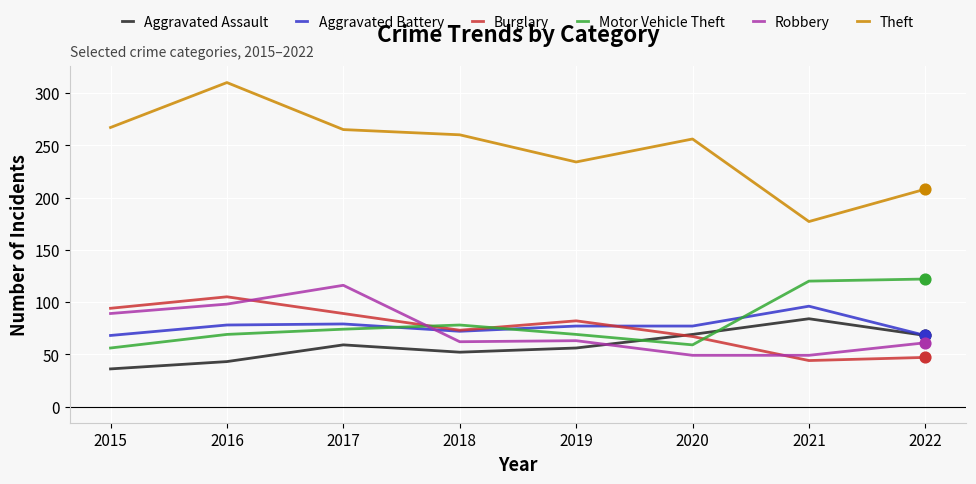

Which series has the widest spread of values?

Theft